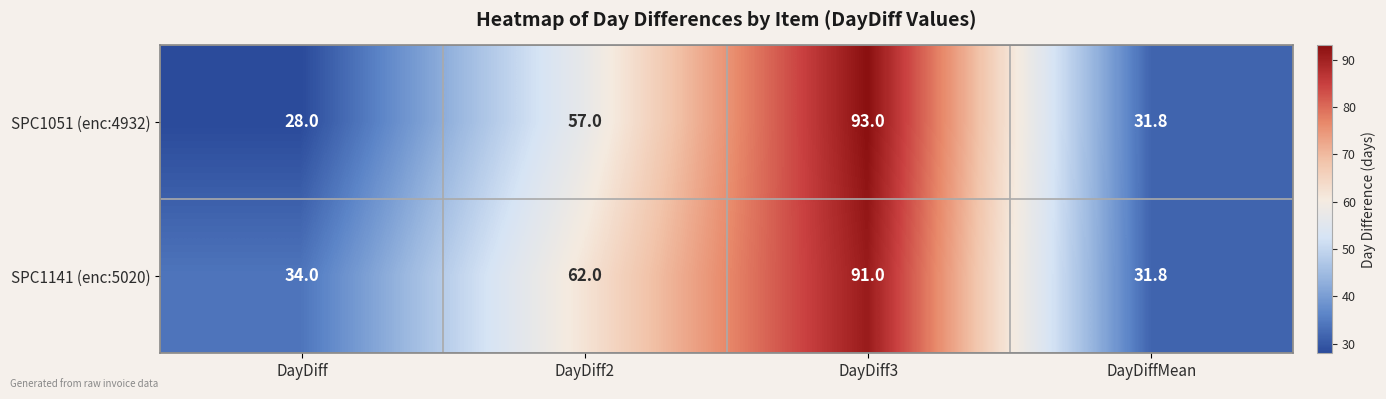

Rank the categories by SPC1141 (enc:5020) value from lowest to highest.

DayDiffMean, DayDiff, DayDiff2, DayDiff3